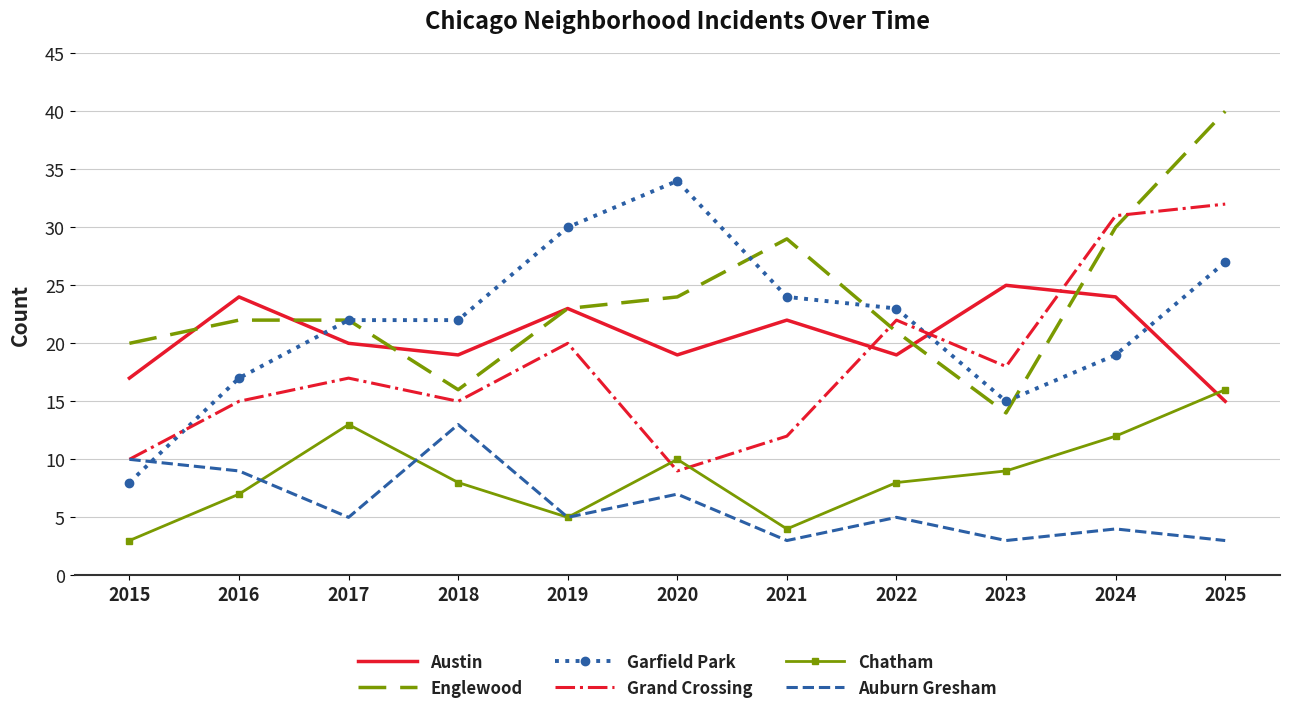

What is the greatest value displayed?

40